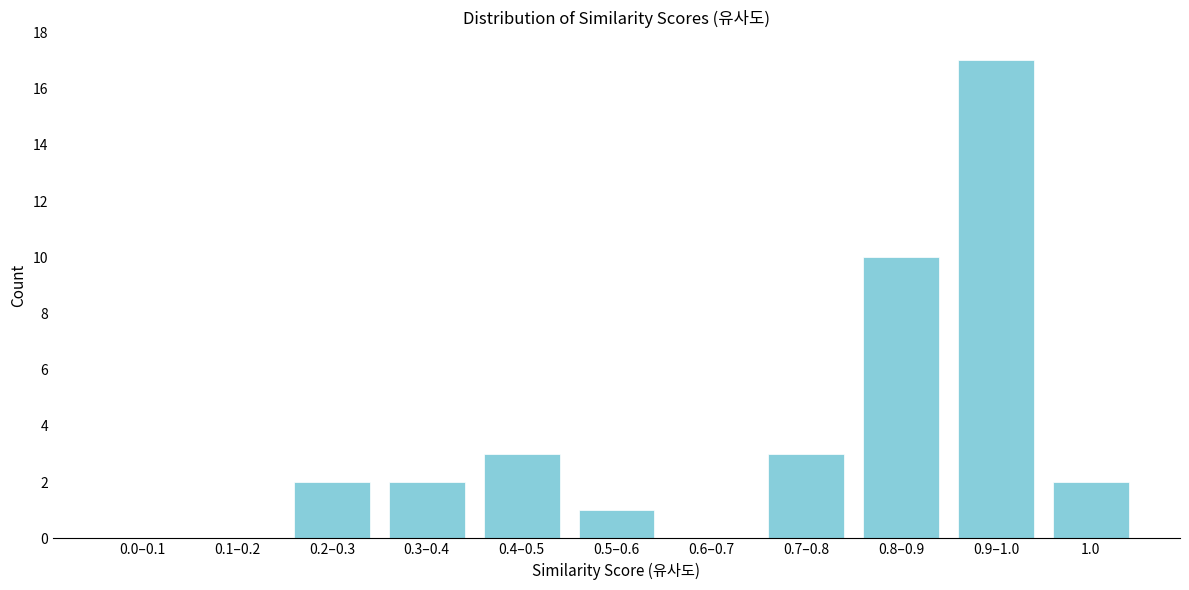

Reading left to right, extract all data points from this chart.

0.0–0.1=0	0.1–0.2=0	0.2–0.3=2	0.3–0.4=2	0.4–0.5=3	0.5–0.6=1	0.6–0.7=0	0.7–0.8=3	0.8–0.9=10	0.9–1.0=17	1.0=2